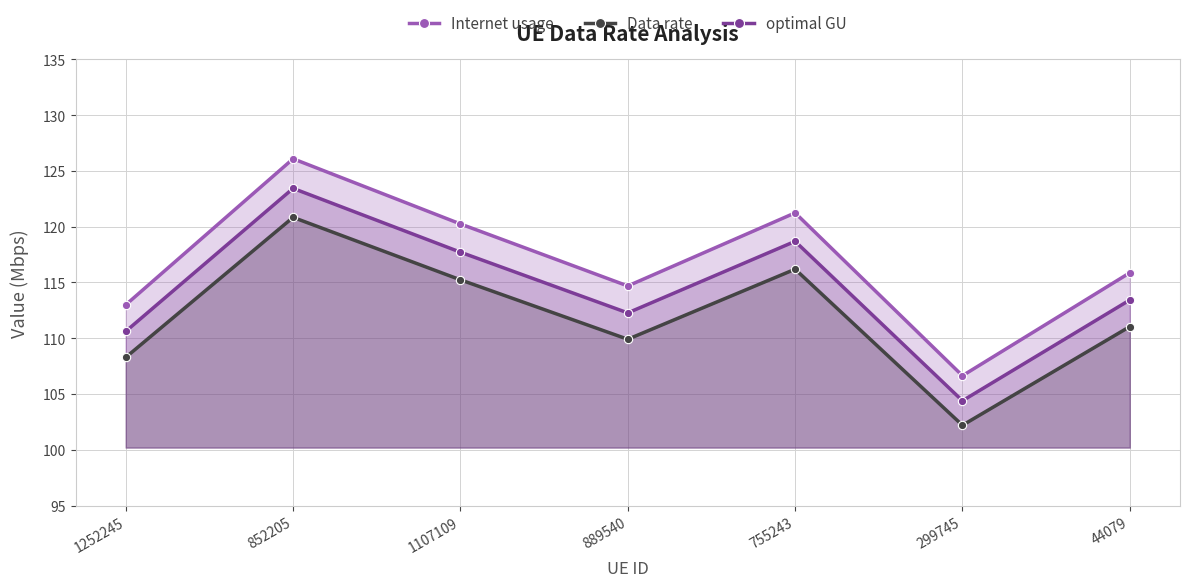

Reading right to left, extract all data points from this chart.

Internet usage: 115.9	106.6	121.2	114.7	120.2	126.1	113.0
Data rate: 111.0	102.2	116.2	109.9	115.2	120.8	108.3
optimal GU: 113.4	104.4	118.7	112.3	117.7	123.4	110.6